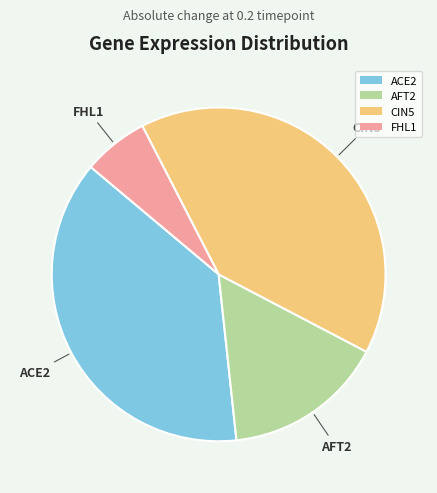

Does FHL1 represent more than half of the total?

No